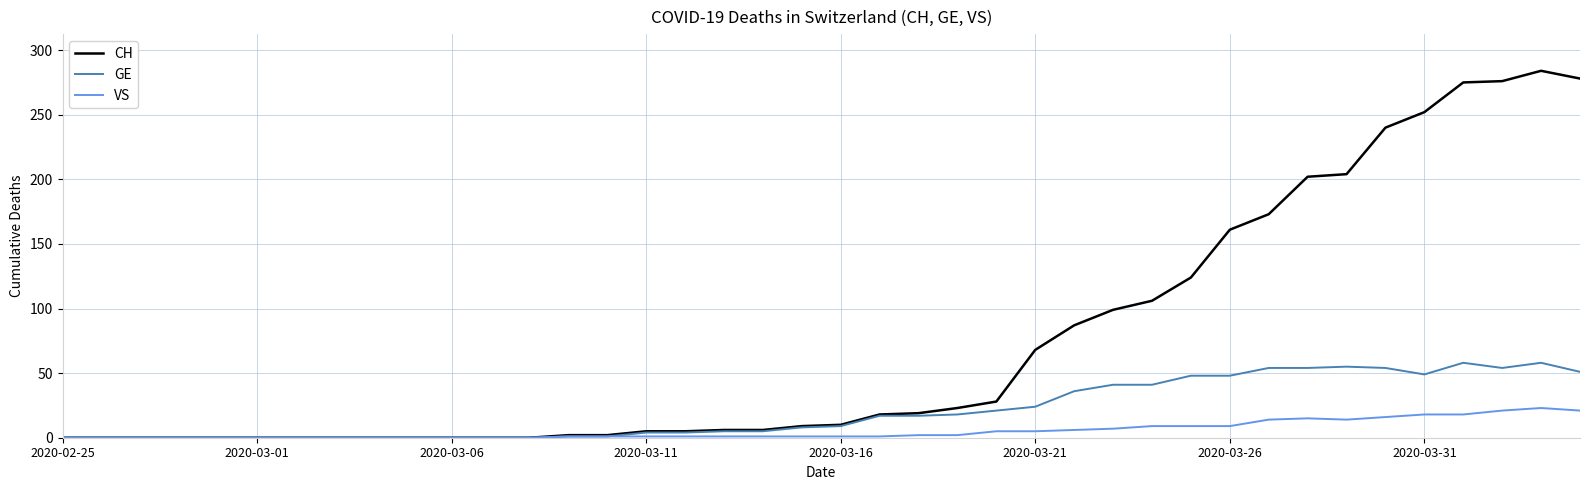

What is the maximum value for VS?

23